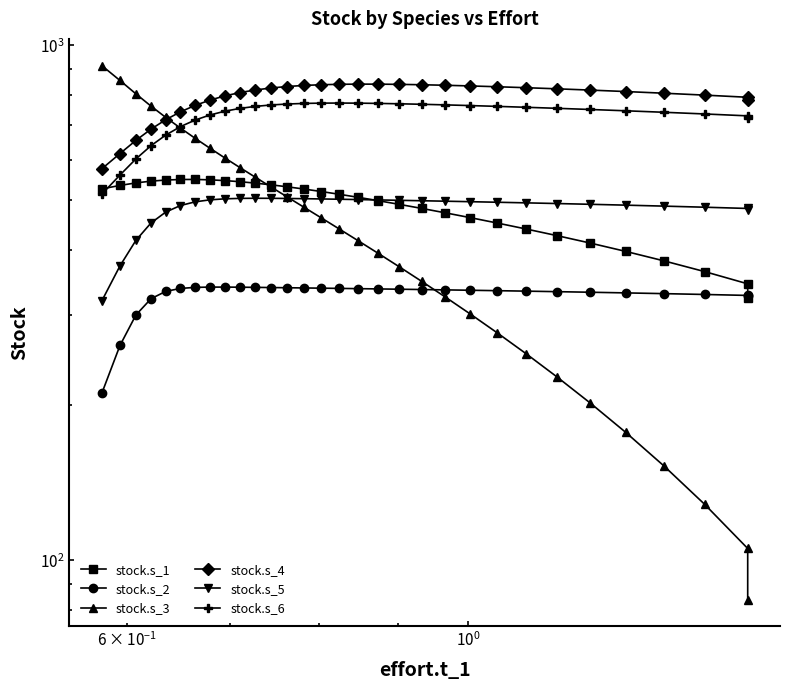

At how many categories does at least one series exceed 730?

30